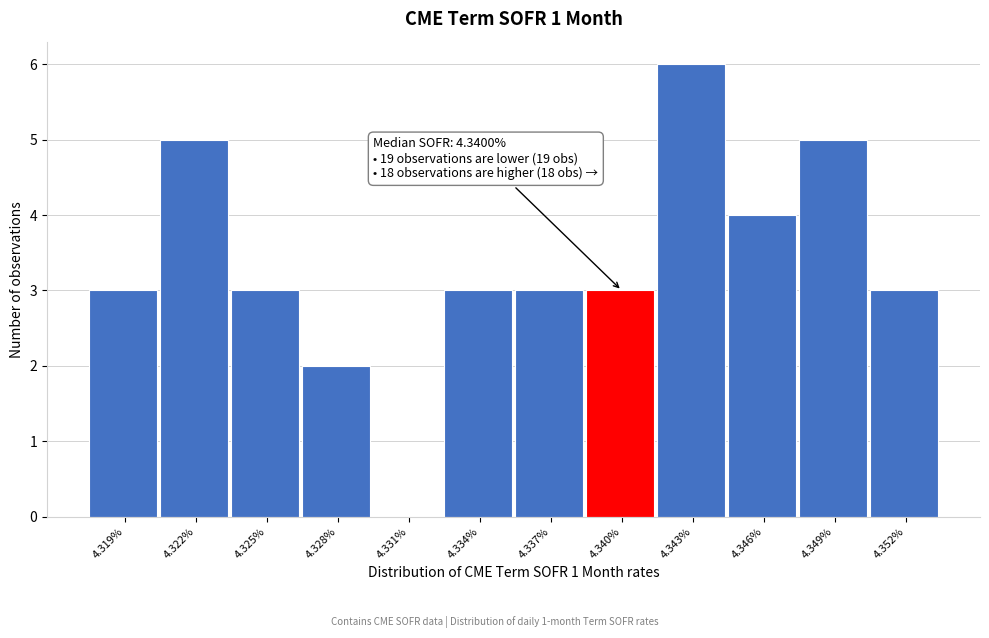

Reading left to right, list all the values displayed in this chart.

4.319%=3	4.322%=5	4.325%=3	4.328%=2	4.331%=0	4.334%=3	4.337%=3	4.340%=3	4.343%=6	4.346%=4	4.349%=5	4.352%=3